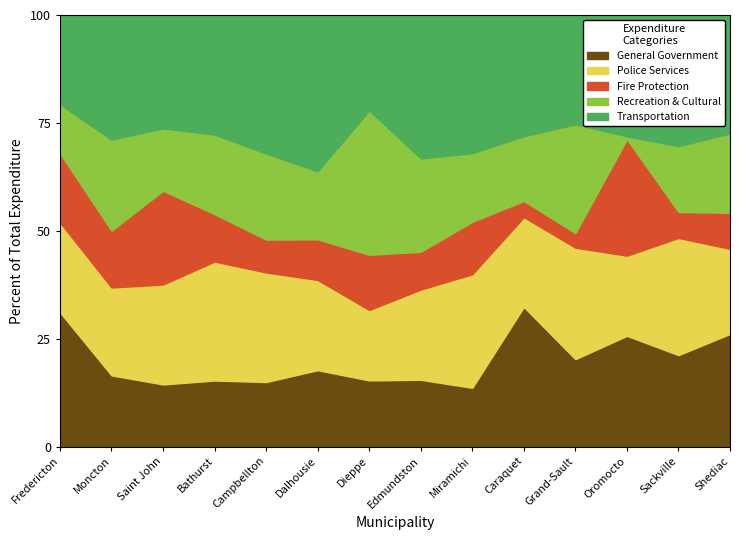

What is the minimum value for General Government?

13.6